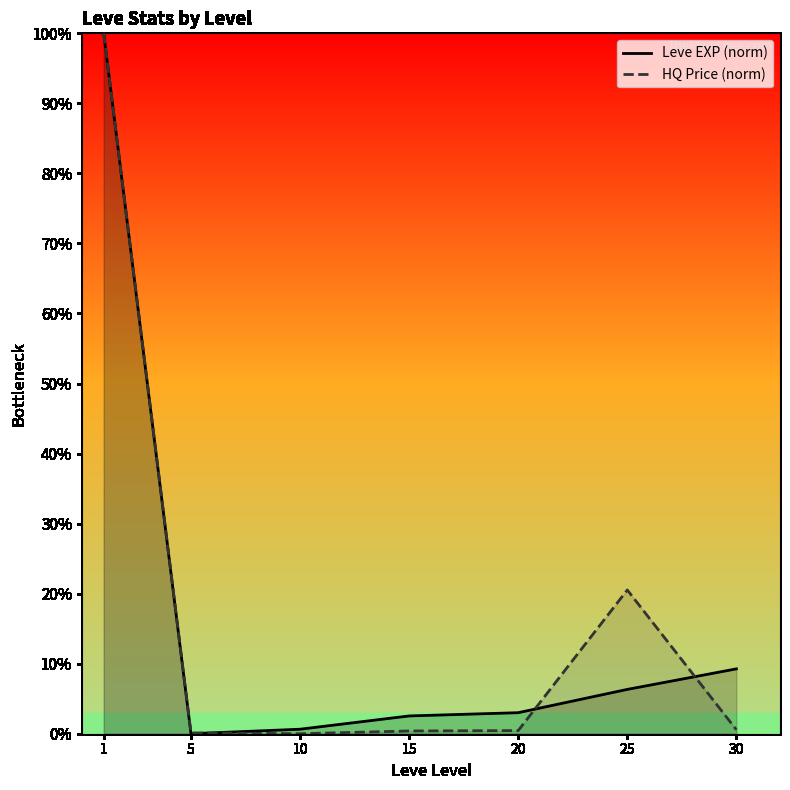

How many times do Leve EXP (norm) and HQ Price (norm) cross each other?

3